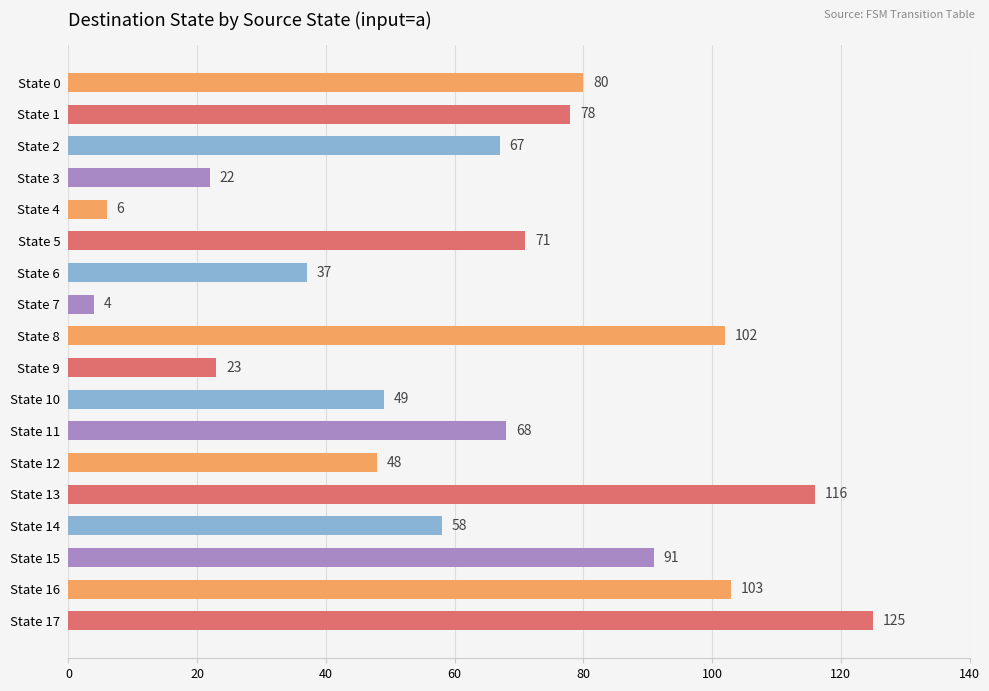

True or false: the data shows 203 at State 13.

False